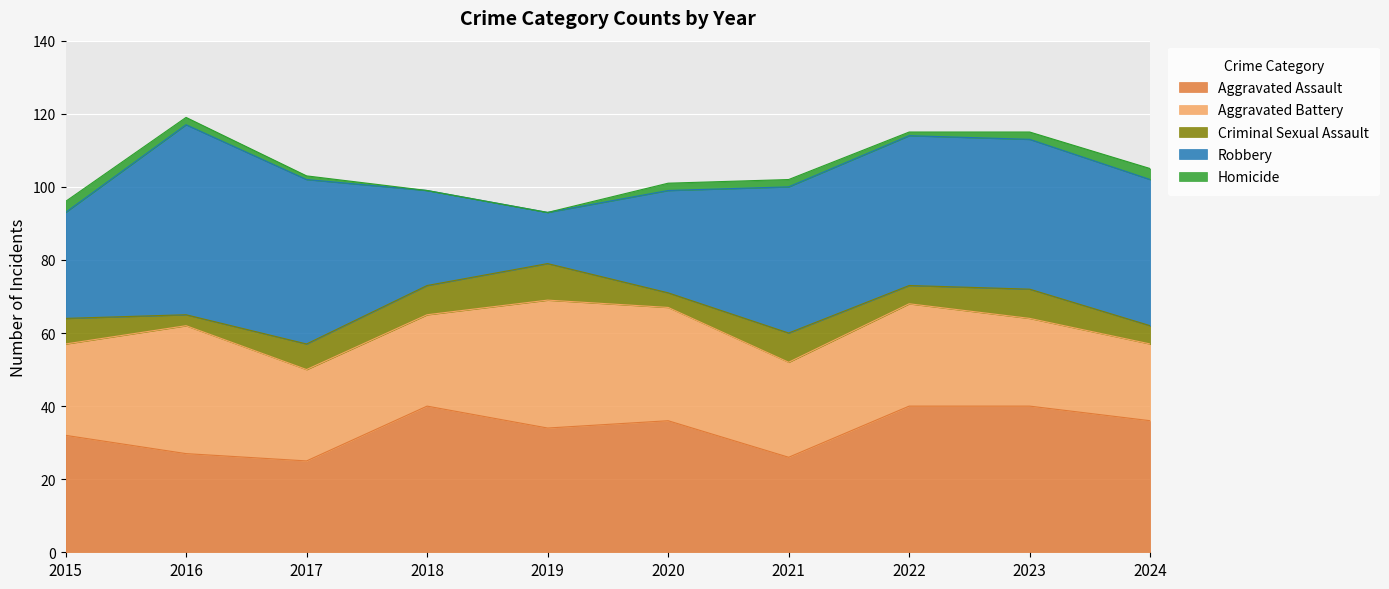

How many interior local peaks does the Criminal Sexual Assault series have?

3